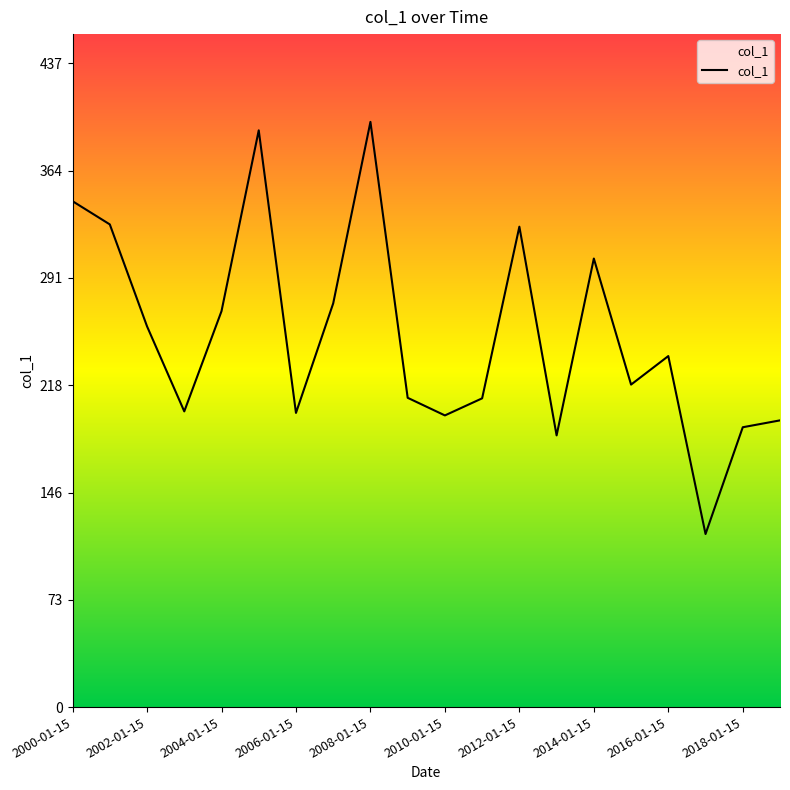

What is the greatest value displayed?

397.3